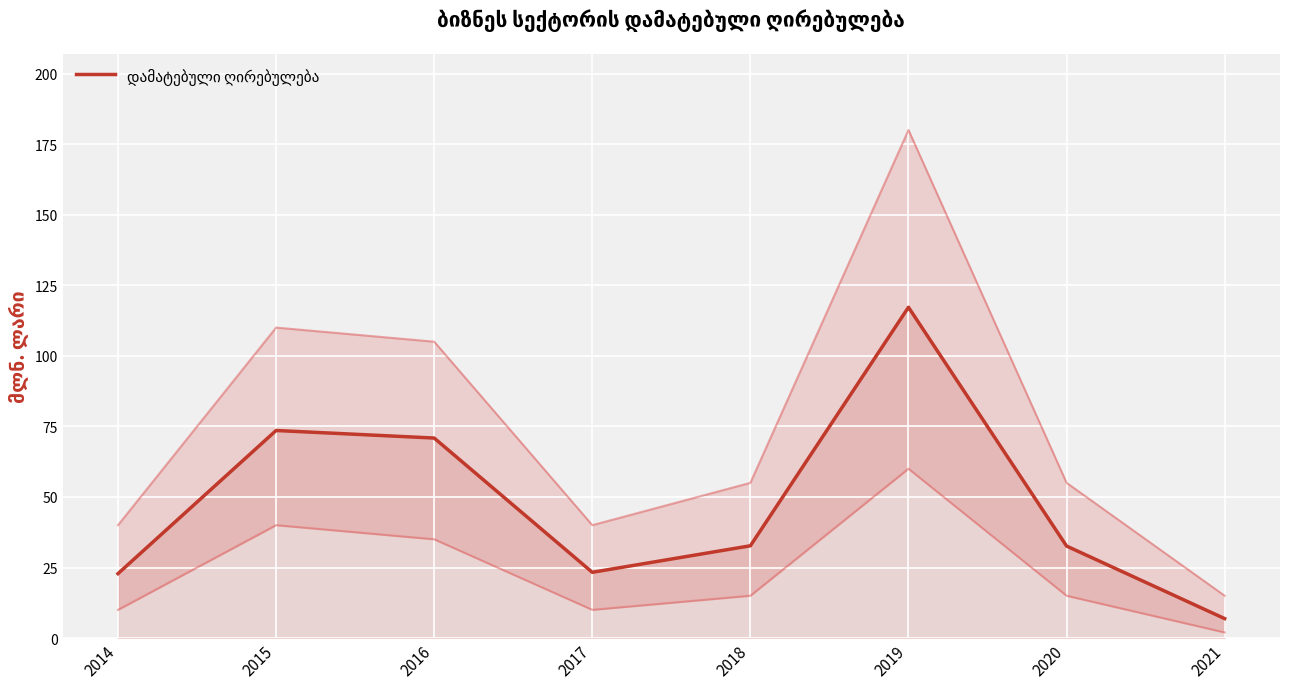

List the labels in order of value, smallest first.

2021, 2014, 2017, 2020, 2018, 2016, 2015, 2019